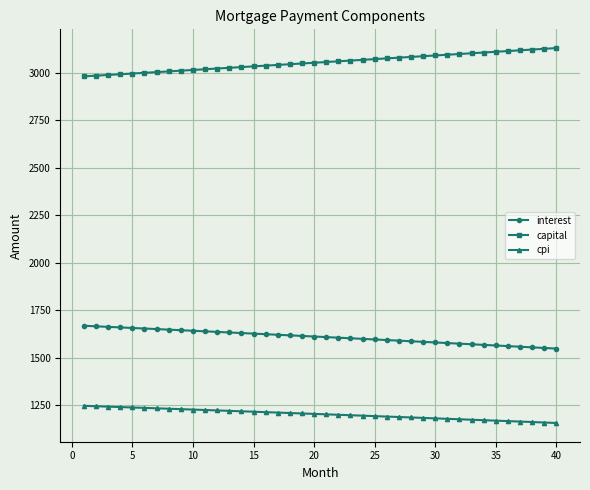

True or false: cpi and capital cross at least once.

False